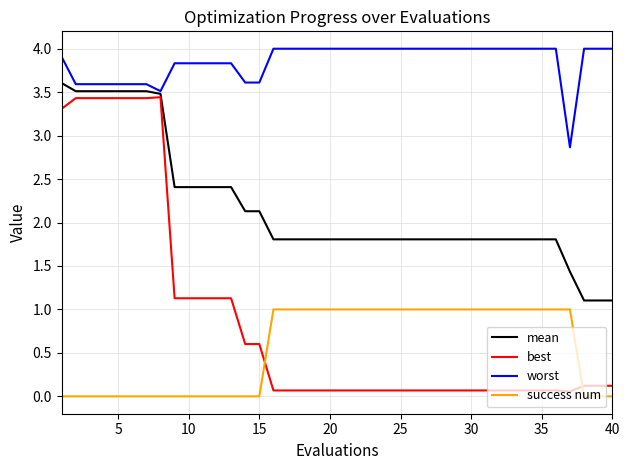

What is the minimum value for mean?

1.1